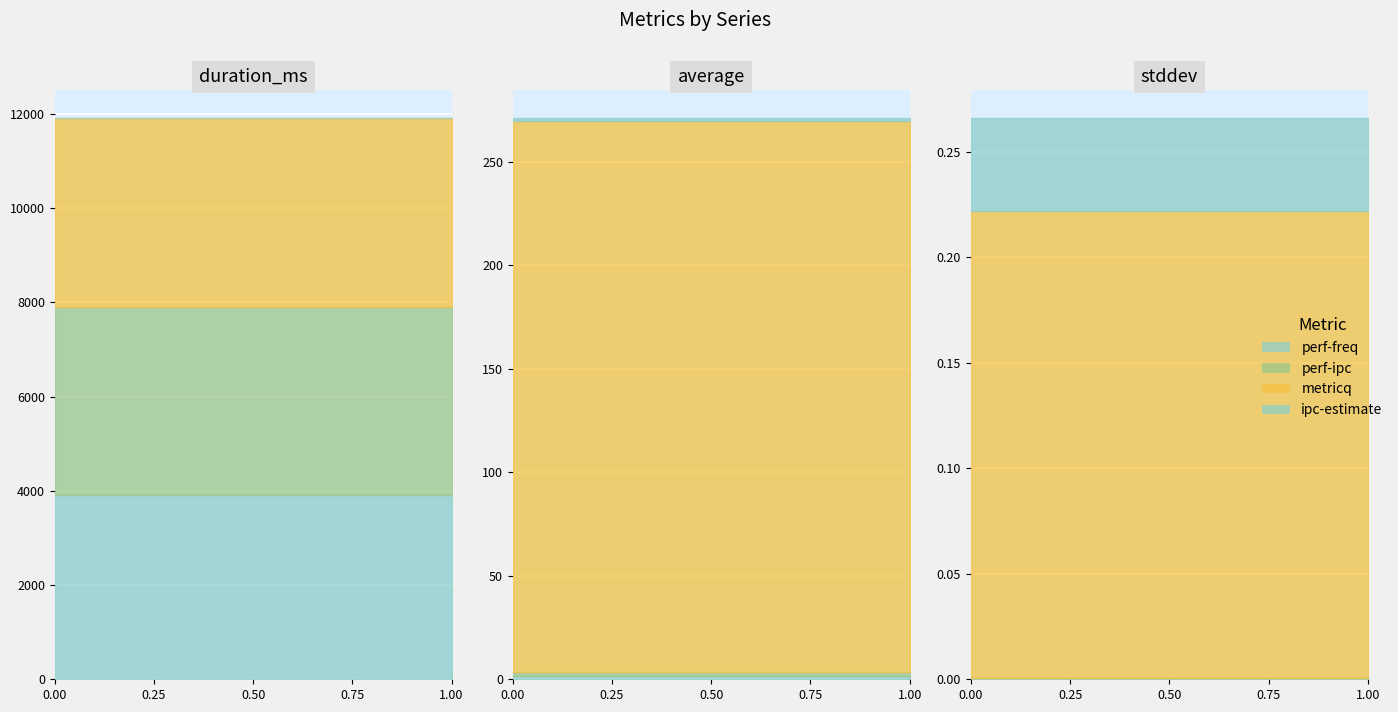

Which series has the widest spread of values?

duration_ms